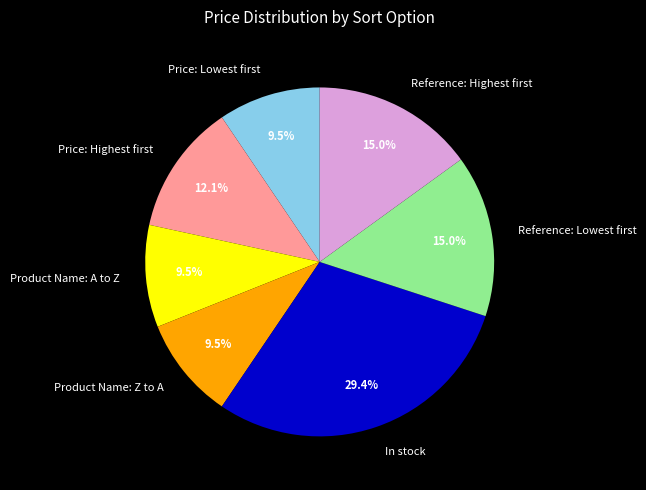

Approximately how many times larger is the value at Product Name: Z to A compared to Product Name: A to Z?

1.0